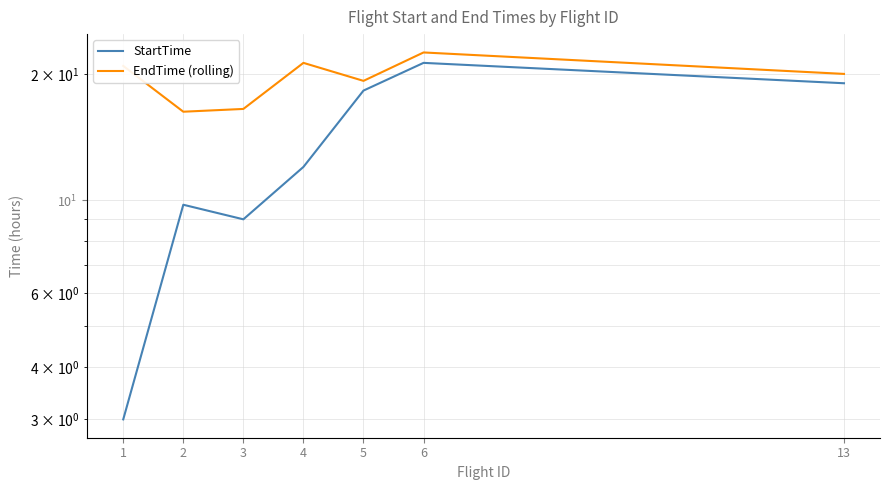

True or false: EndTime (rolling) and StartTime cross at least once.

False